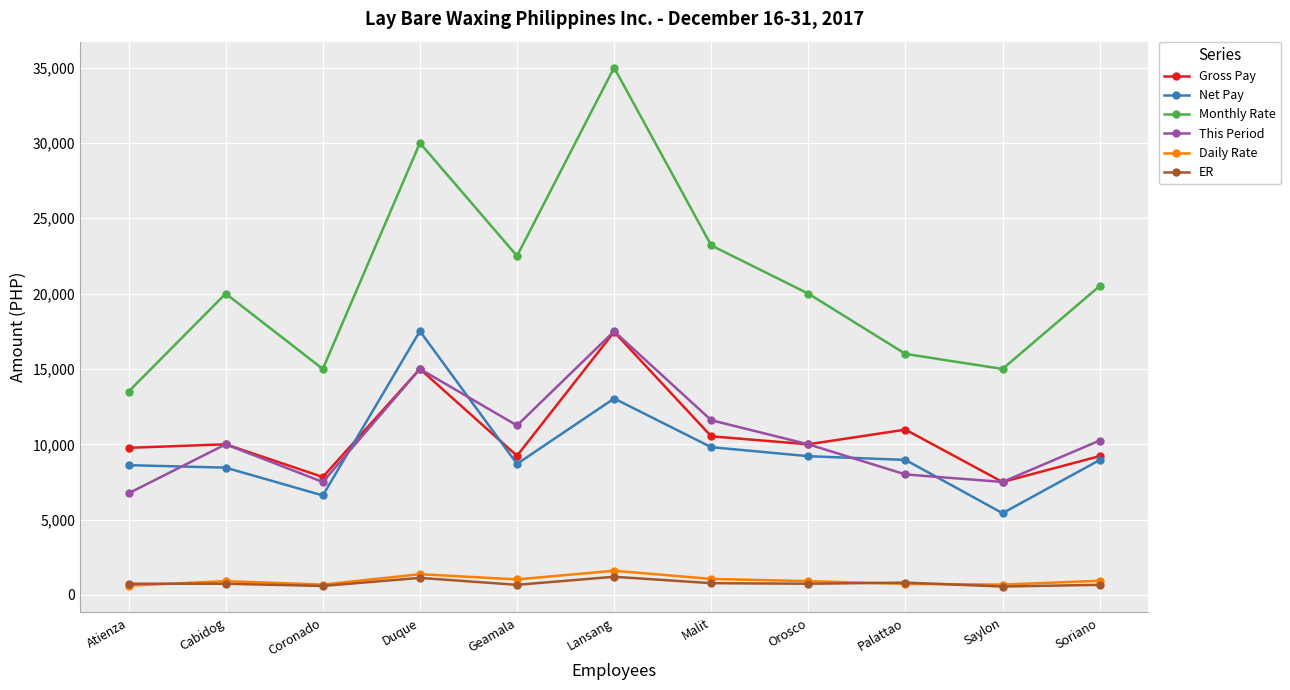

In This Period, how many points are lower than both neighbors (excluding endpoints)?

3